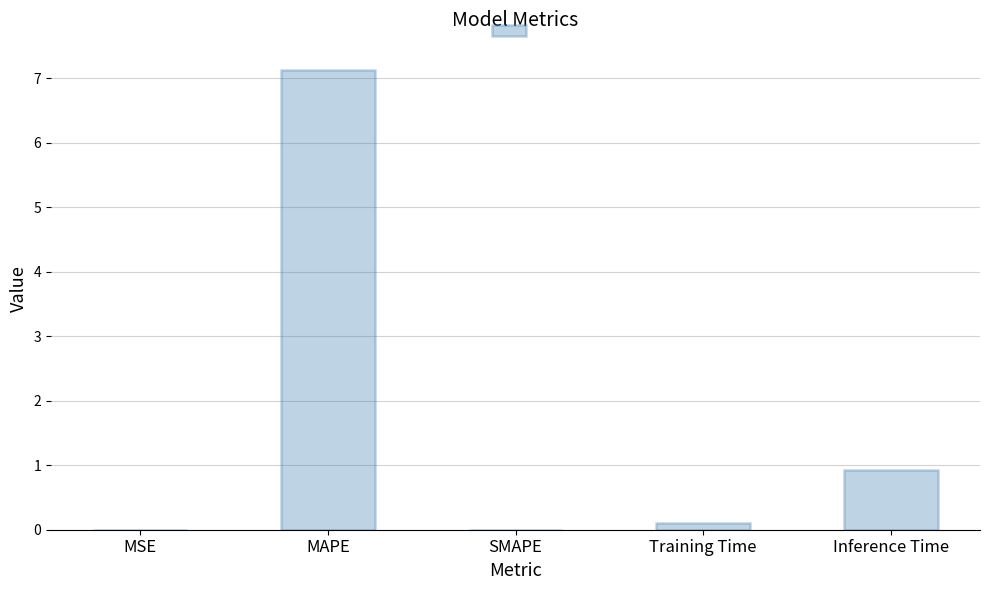

What is the sum of all values?

8.2